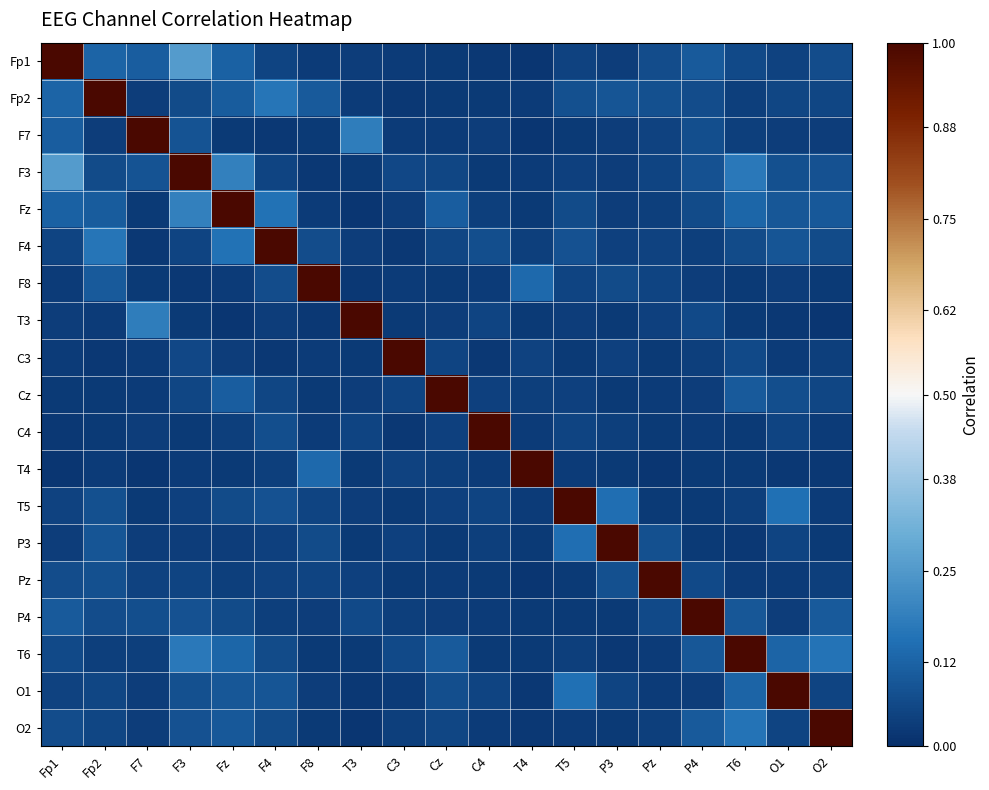

How many distinct data groups are displayed?

19